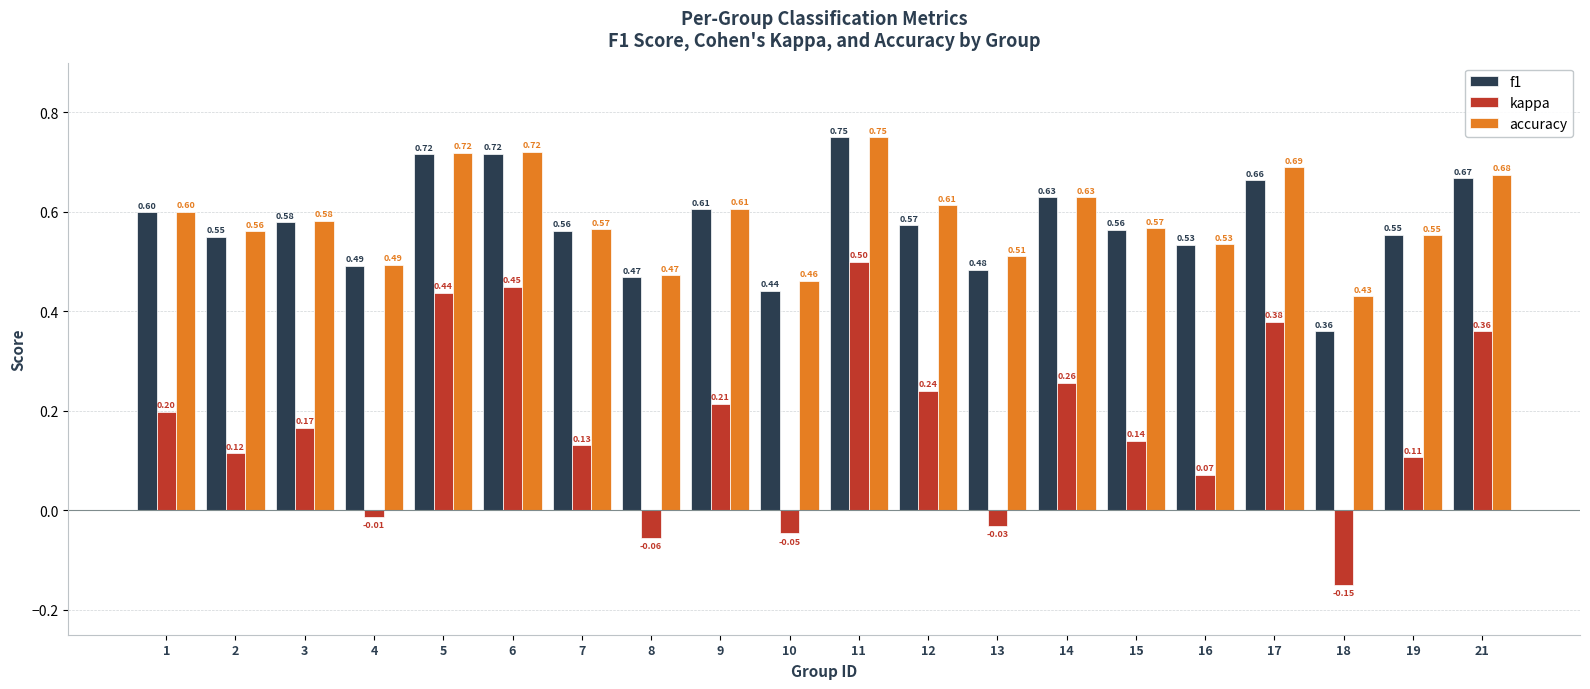

What is the difference between the maximum and second lowest values in the kappa series?

0.6